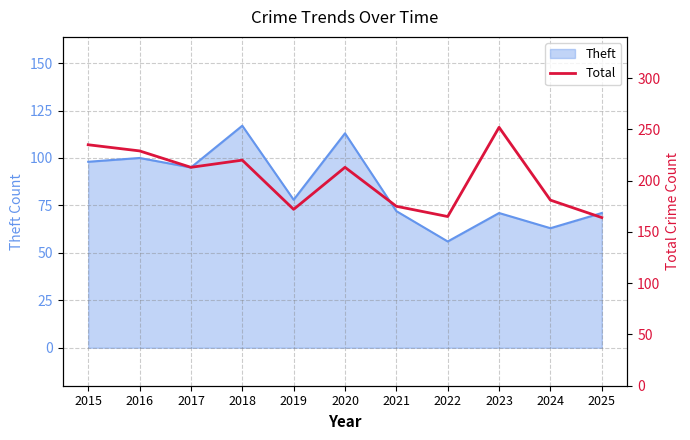

True or false: the data shows 428 at 2023.

False